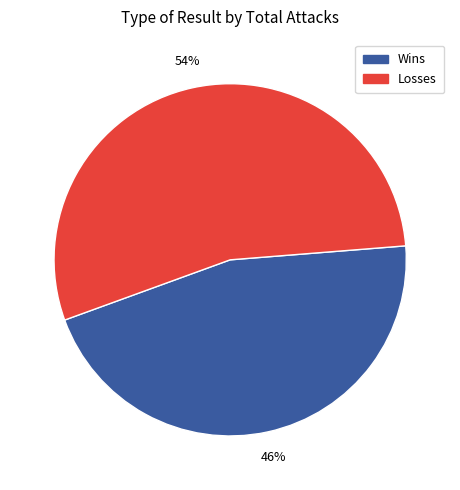

To the nearest percent, what is the average slice percentage?

50%